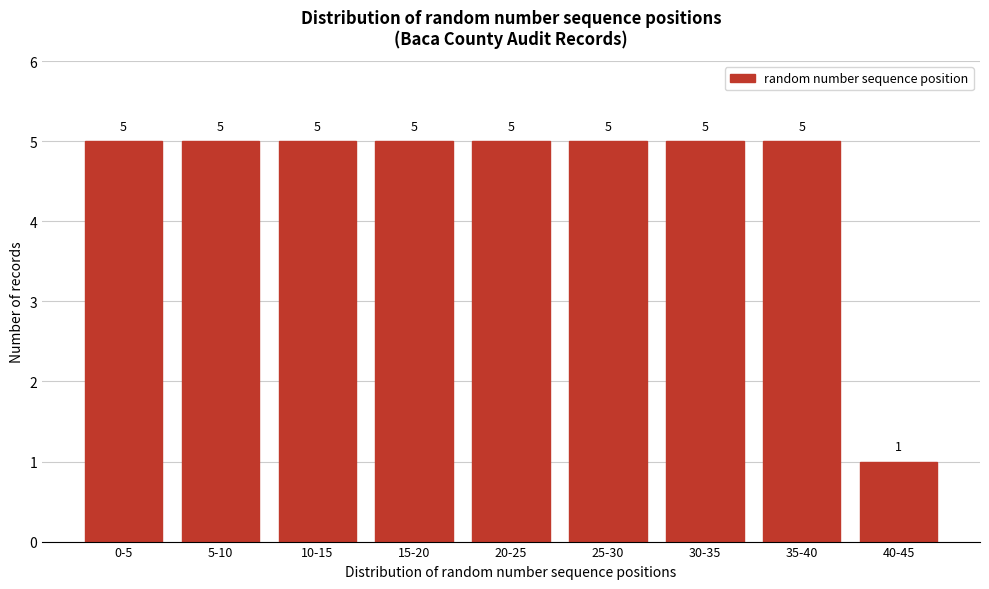

Reading left to right, extract all data points from this chart.

0-5=5	5-10=5	10-15=5	15-20=5	20-25=5	25-30=5	30-35=5	35-40=5	40-45=1